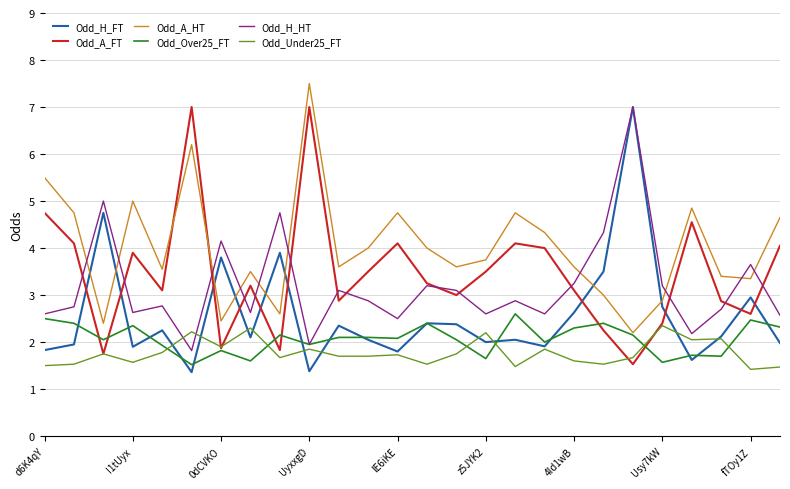

Which series has the largest total across all categories?

Odd_A_HT